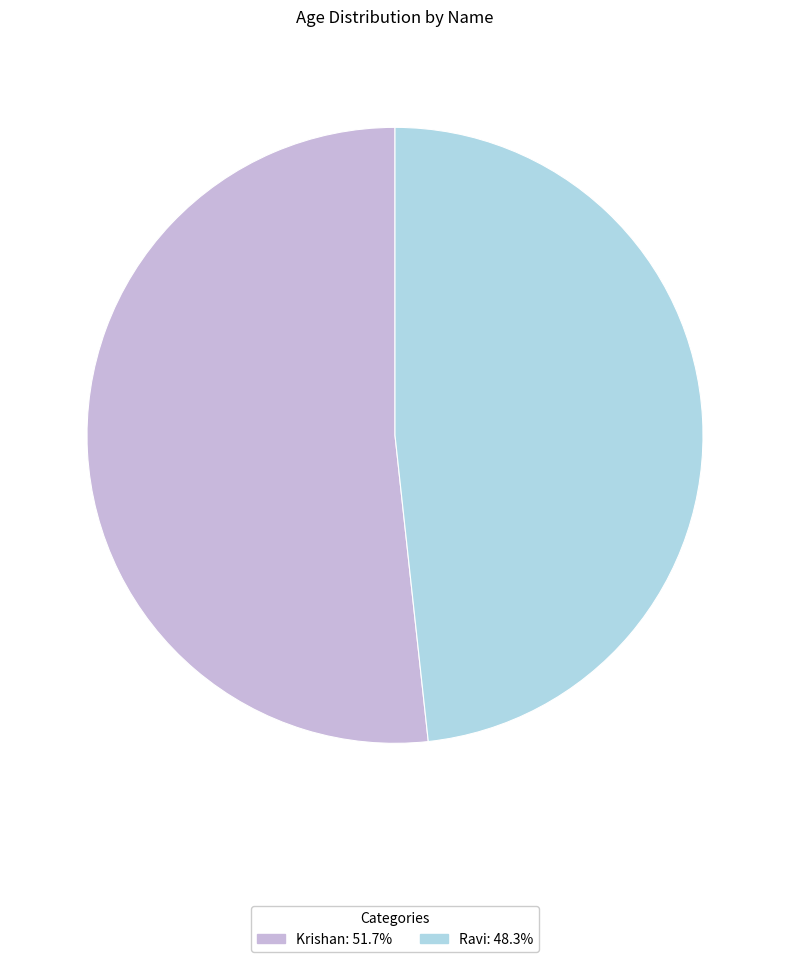

Does Ravi represent more than half of the total?

No